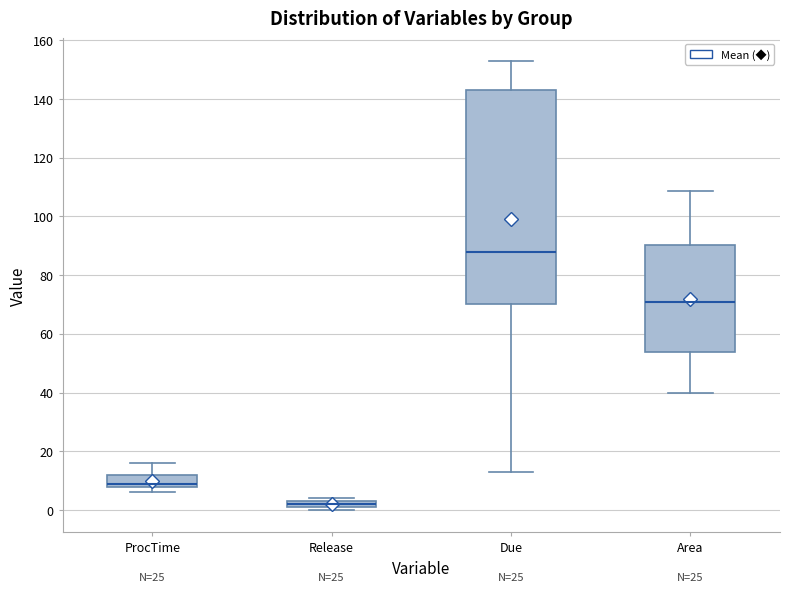

Which box is the tallest, from its lower edge to its upper edge?

Due